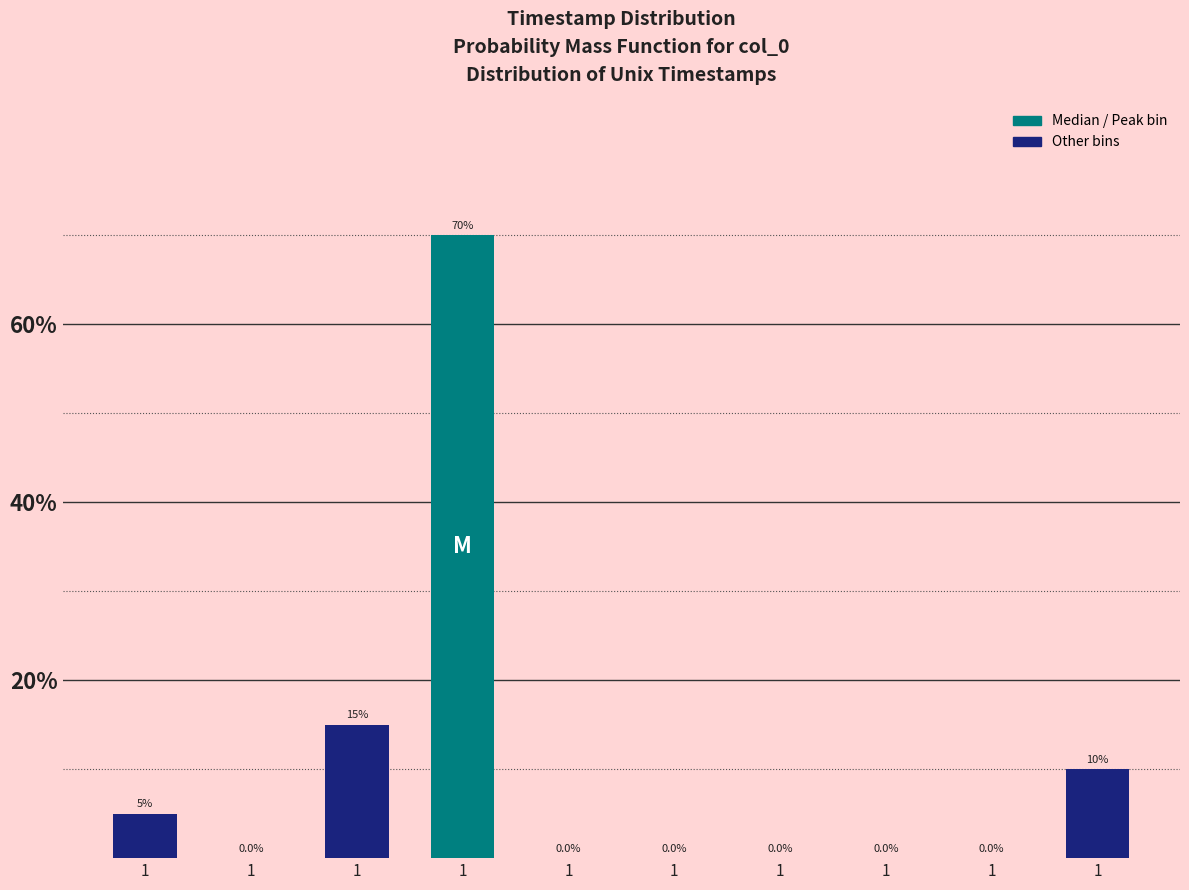

Are the bars horizontal?

No